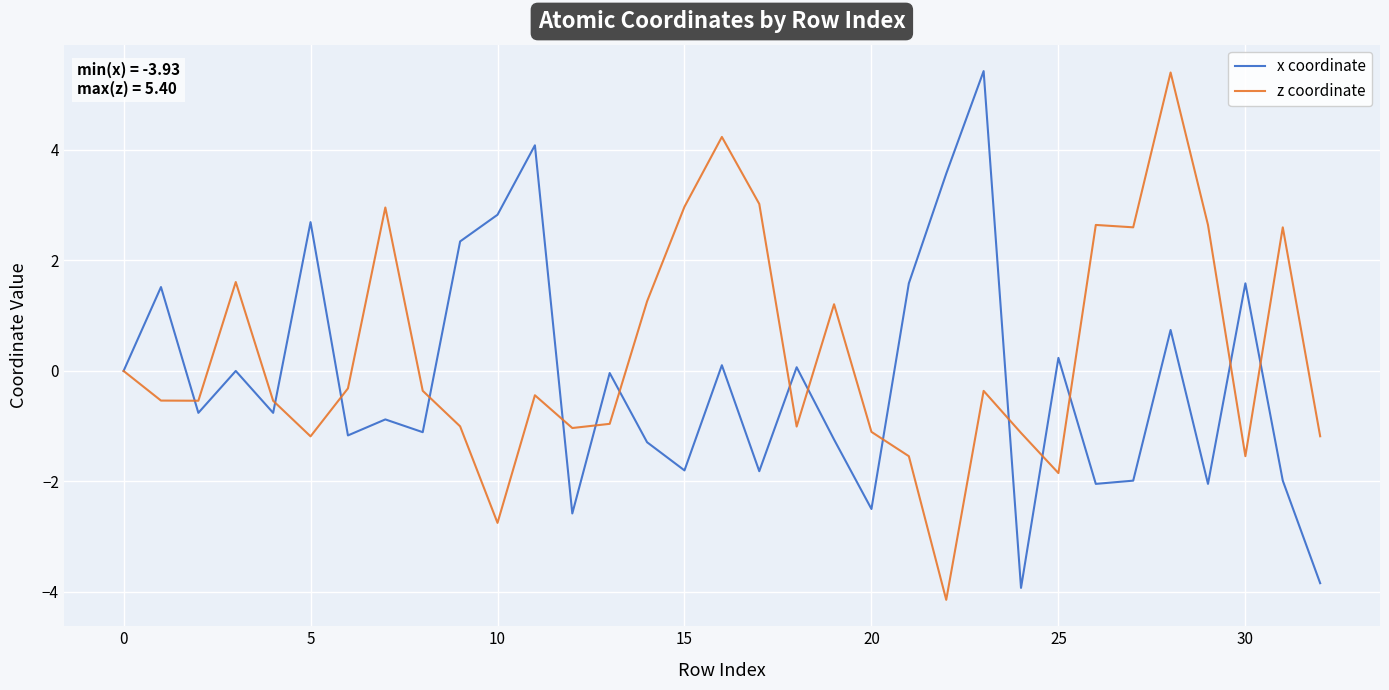

What is the lowest value of the x coordinate series?

-3.9